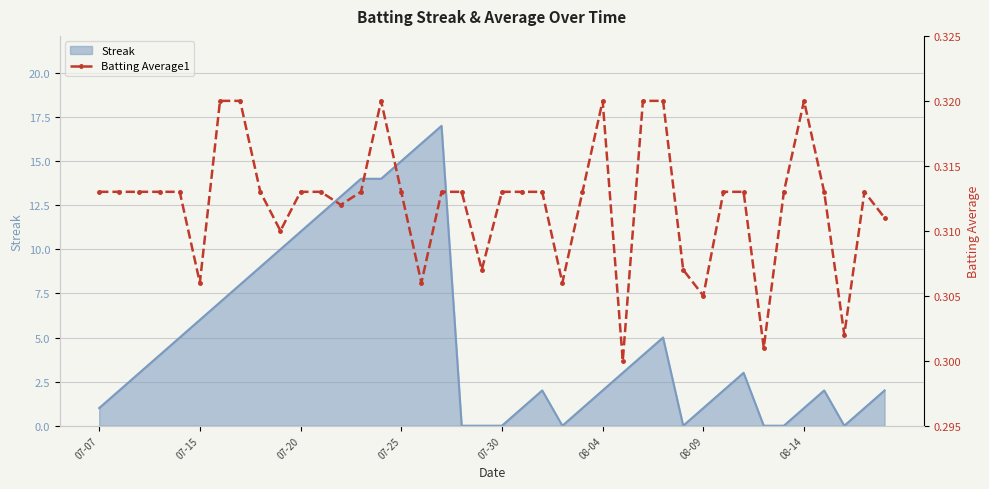

The value at 22 is 0.5. True or false?

False